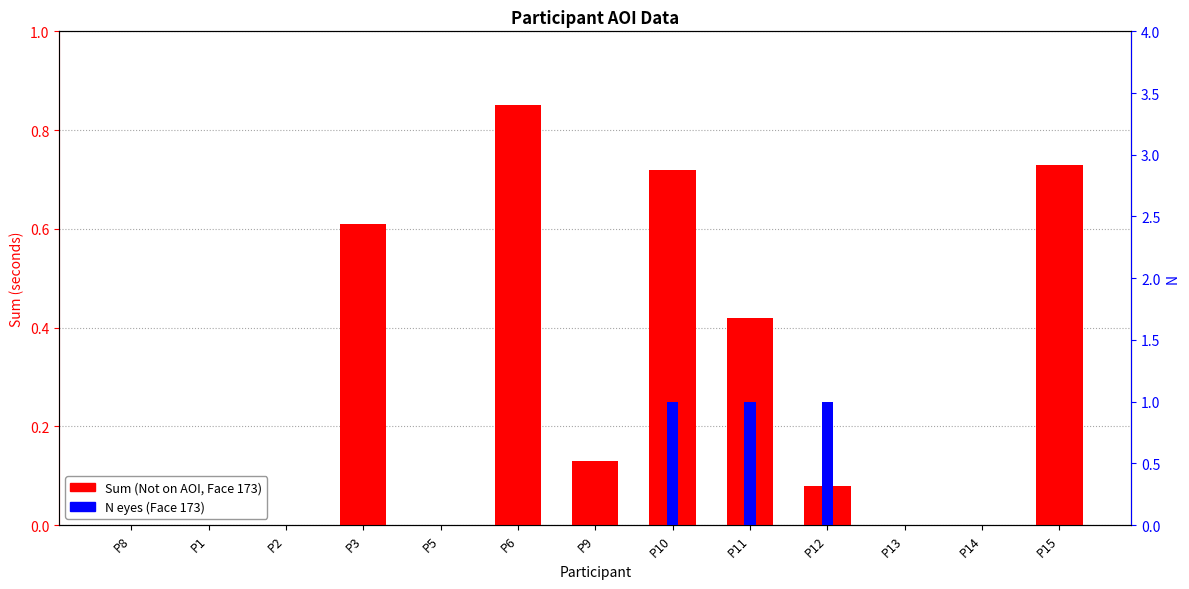

How many data points does each series have?

13